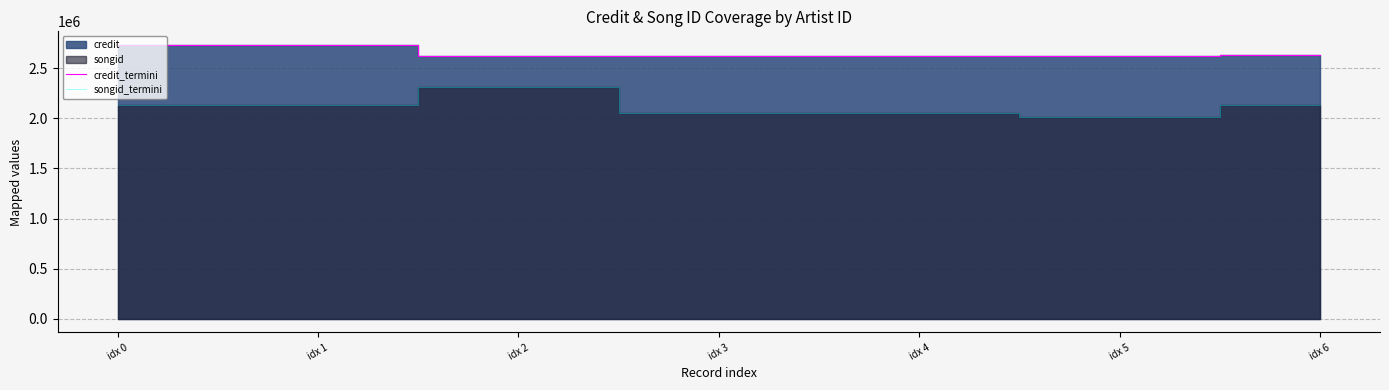

Reading left to right, transcribe all the data shown in this chart.

credit_termini: idx 0=2729415	idx 1=2729415	idx 2=2618996	idx 3=2621626	idx 4=2621626	idx 5=2624153	idx 6=2625534
songid_termini: idx 0=2129457	idx 1=2129457	idx 2=2312579	idx 3=2046853	idx 4=2046853	idx 5=2016348	idx 6=2133345